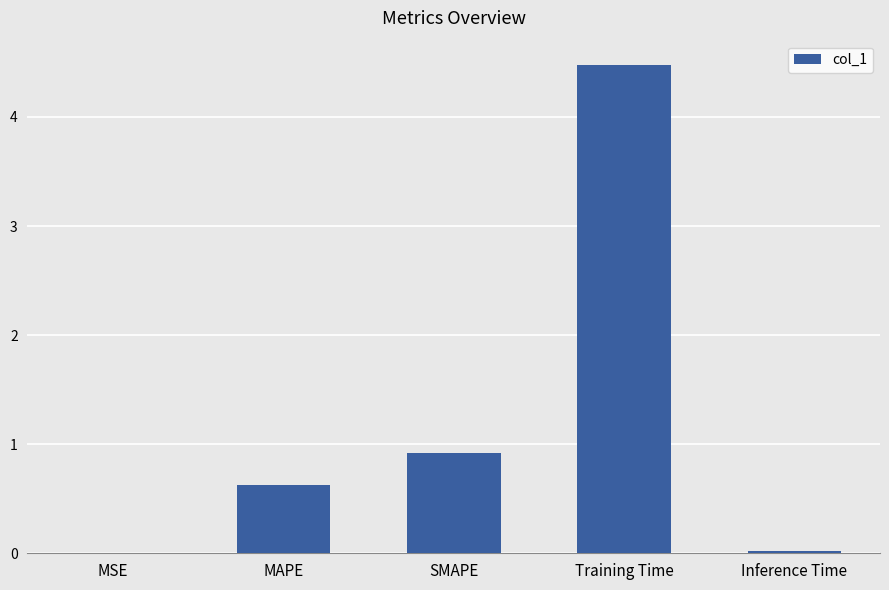

Which has a higher value, Training Time or MSE?

Training Time